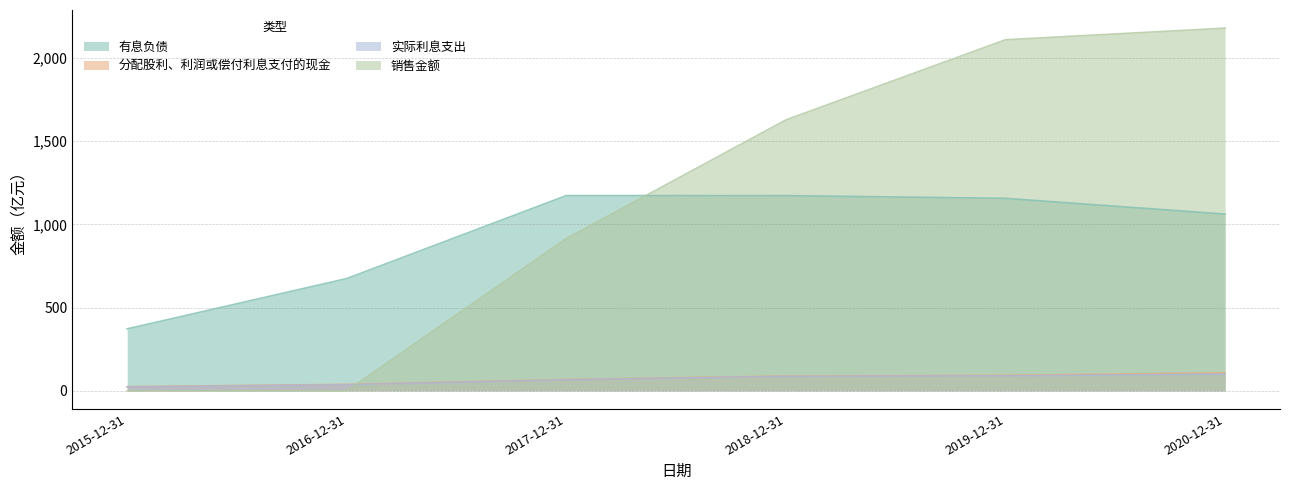

Rank the categories by 销售金额 value from highest to lowest.

2020-12-31, 2019-12-31, 2018-12-31, 2017-12-31, 2015-12-31, 2016-12-31